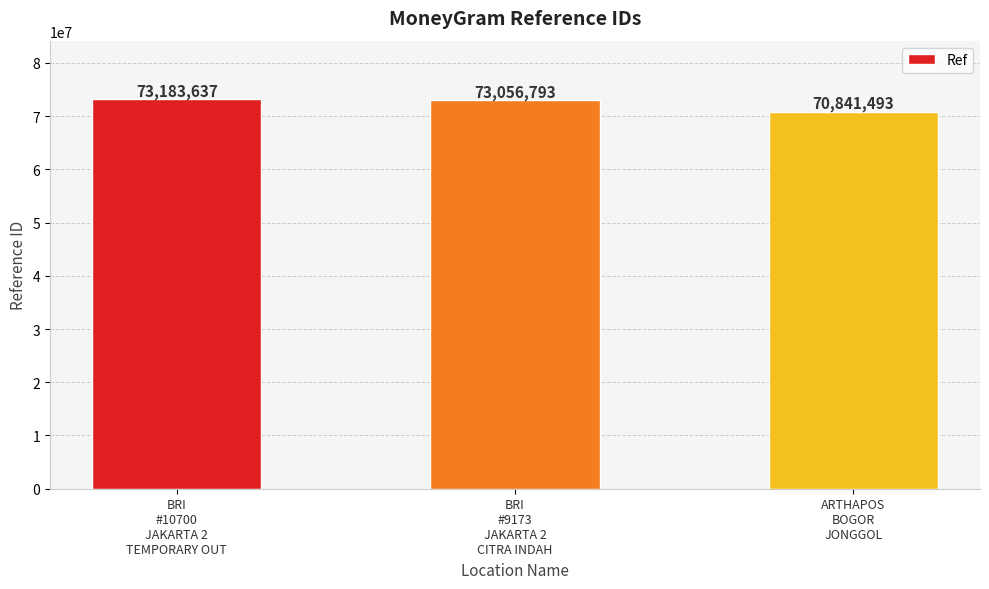

Rank the categories by value from lowest to highest.

ARTHAPOS
BOGOR
JONGGOL, BRI
#9173
JAKARTA 2
CITRA INDAH, BRI
#10700
JAKARTA 2
TEMPORARY OUT